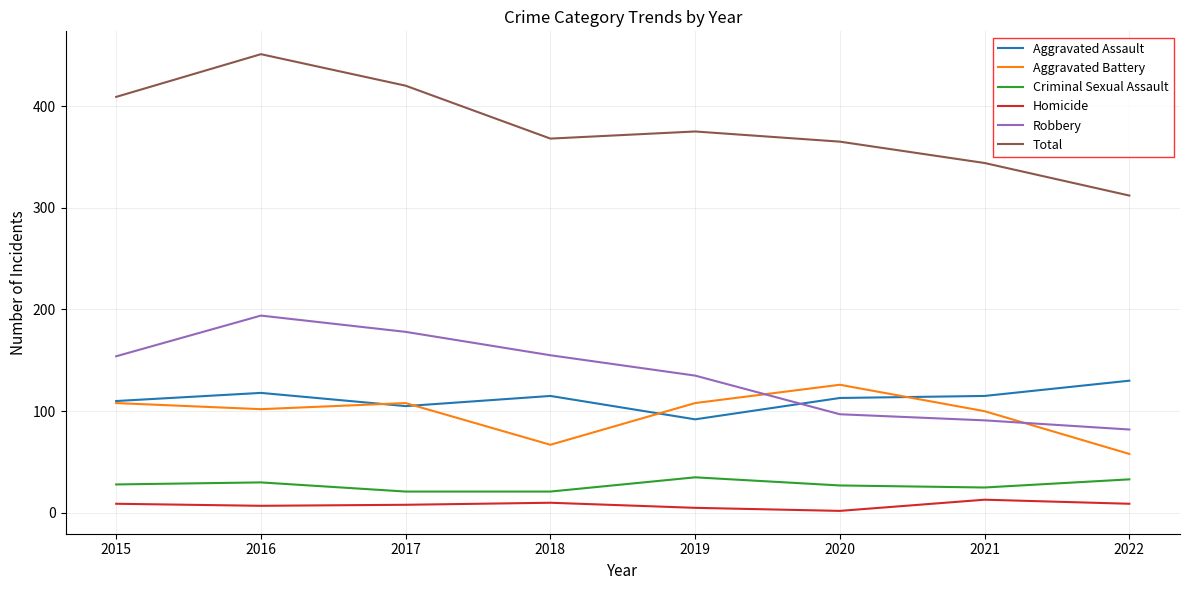

True or false: Total and Robbery intersect in this chart.

False